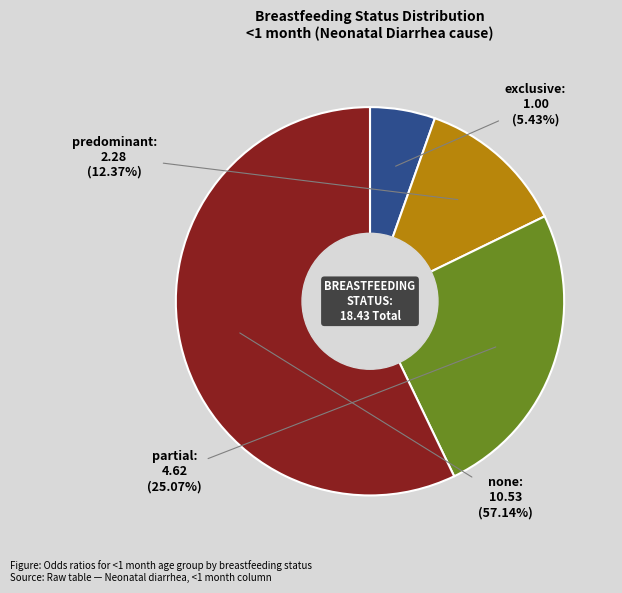

What is the smallest slice in the pie chart?

exclusive